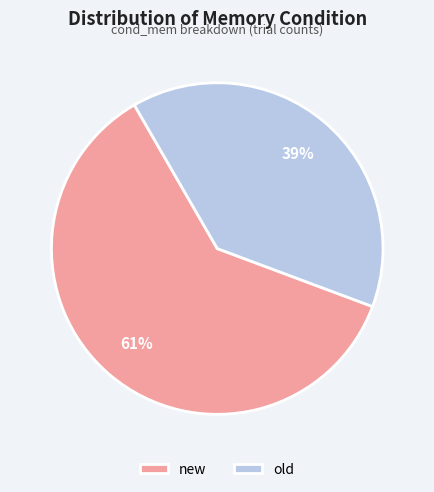

Combined, do old and new account for over 50%?

Yes